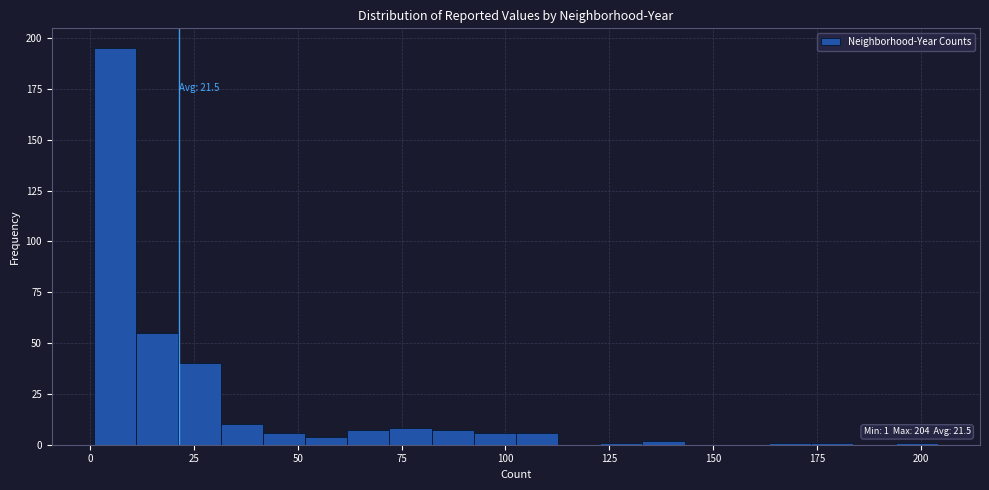

Around what value on the x-axis is the tallest bar? Give the approximate position of its centre, as read against the axis.

5